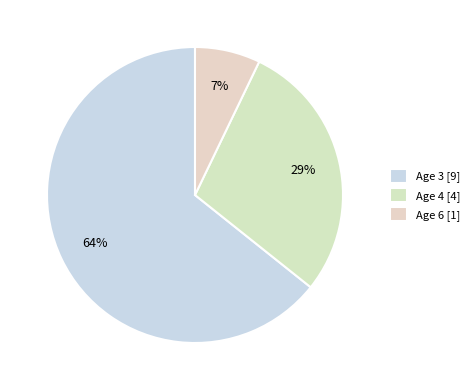

What percentage do Age 3 and Age 6 together represent?

71.4%